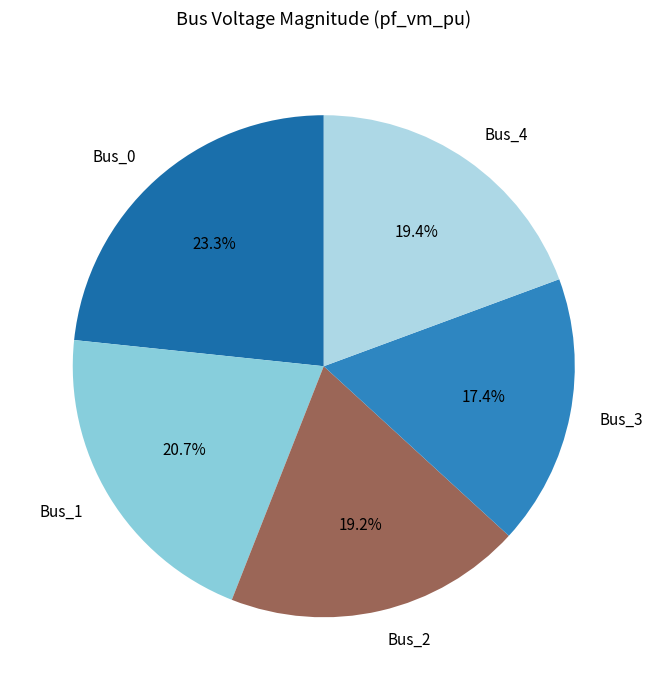

To the nearest percent, what is the difference between the largest and smallest slice percentages?

6%